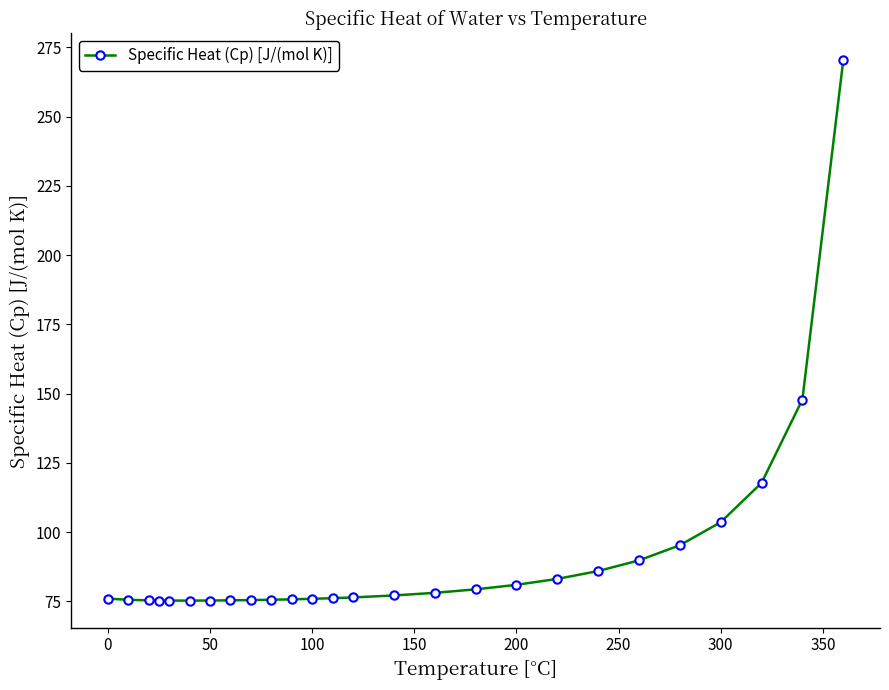

How many categories are shown in the chart?

26